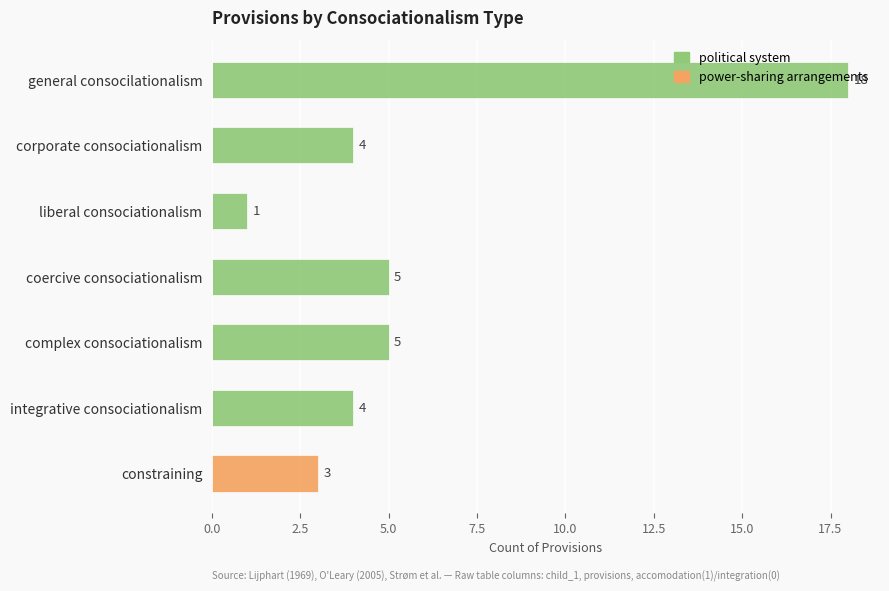

The power-sharing arrangements series shows 0 at integrative consociationalism. True or false?

True